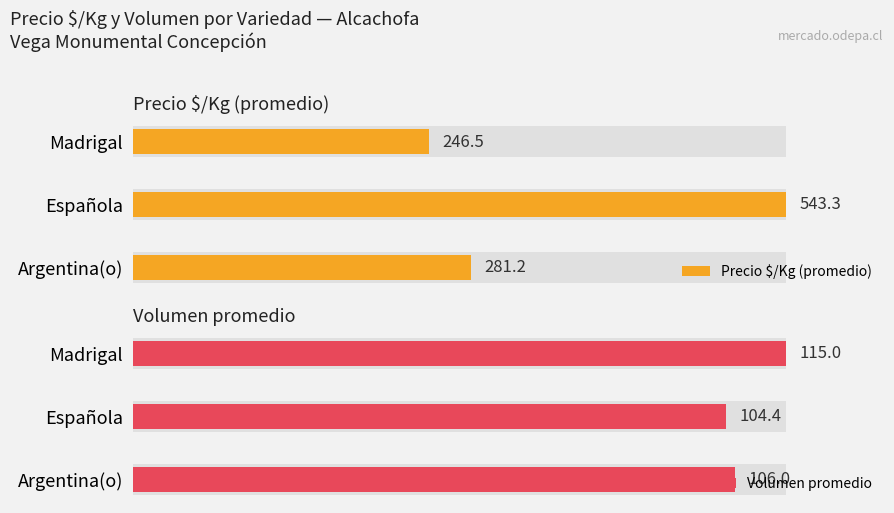

What is the greatest value displayed?

543.3